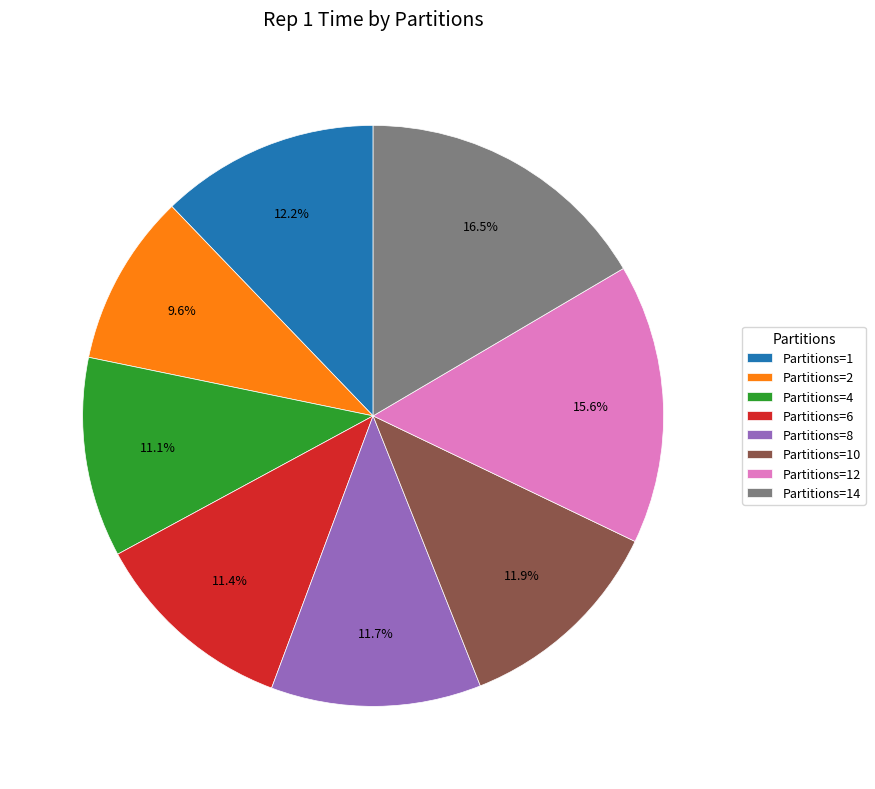

Do Partitions=8 and Partitions=4 together represent more than half of the pie?

No